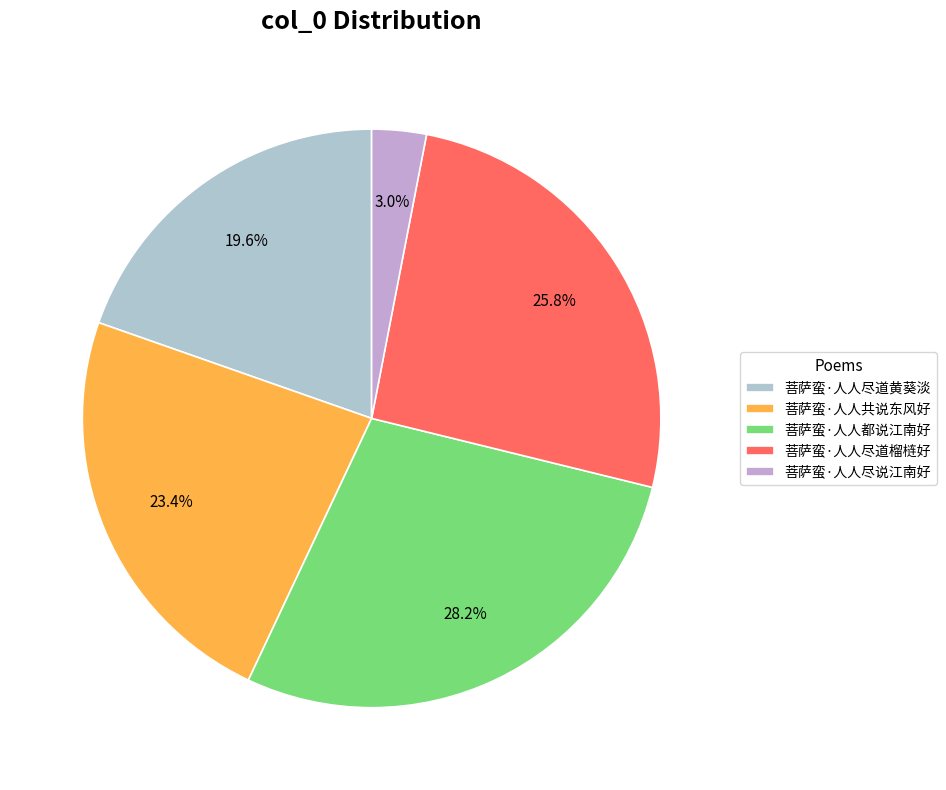

What percentage is NOT represented by 菩萨蛮·人人尽说江南好?

97.0%